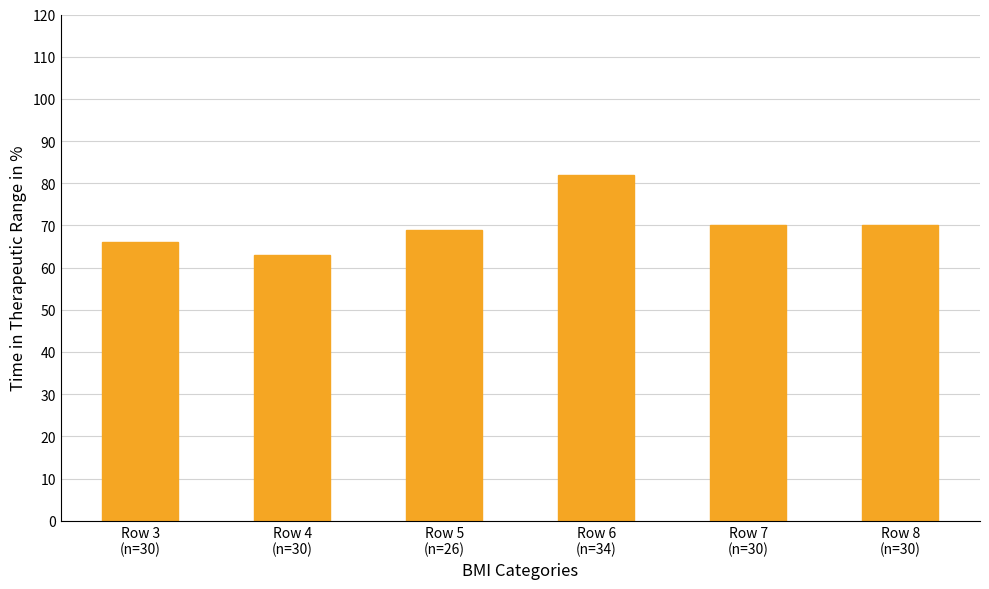

What is the smallest value displayed?

63